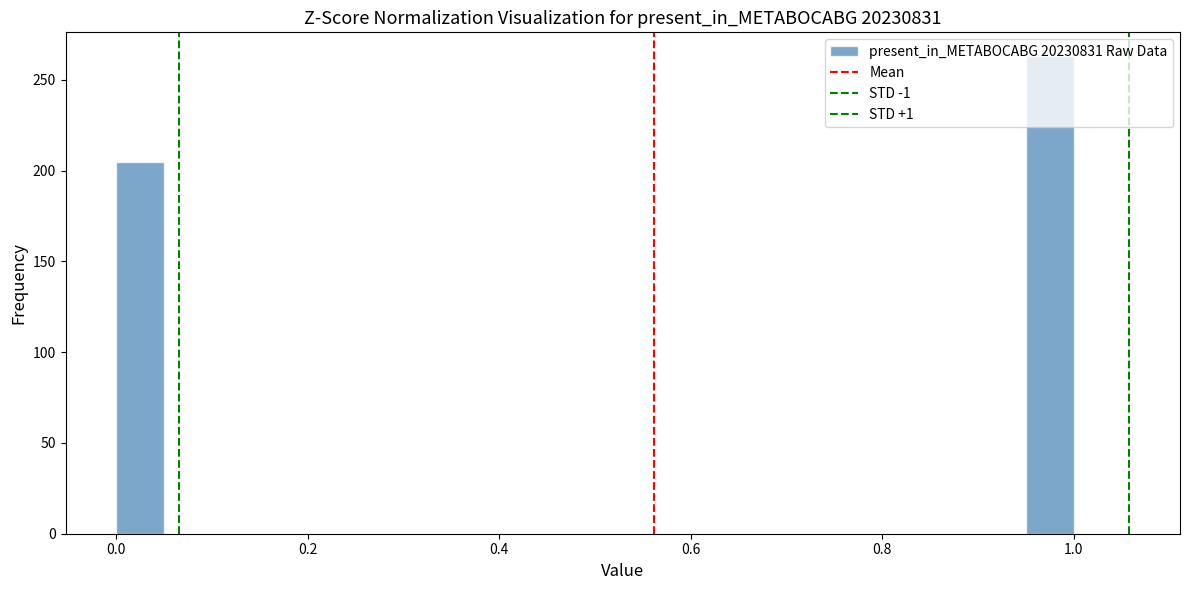

Around what value on the x-axis is the tallest bar? Give the approximate position of its centre, as read against the axis.

0.98